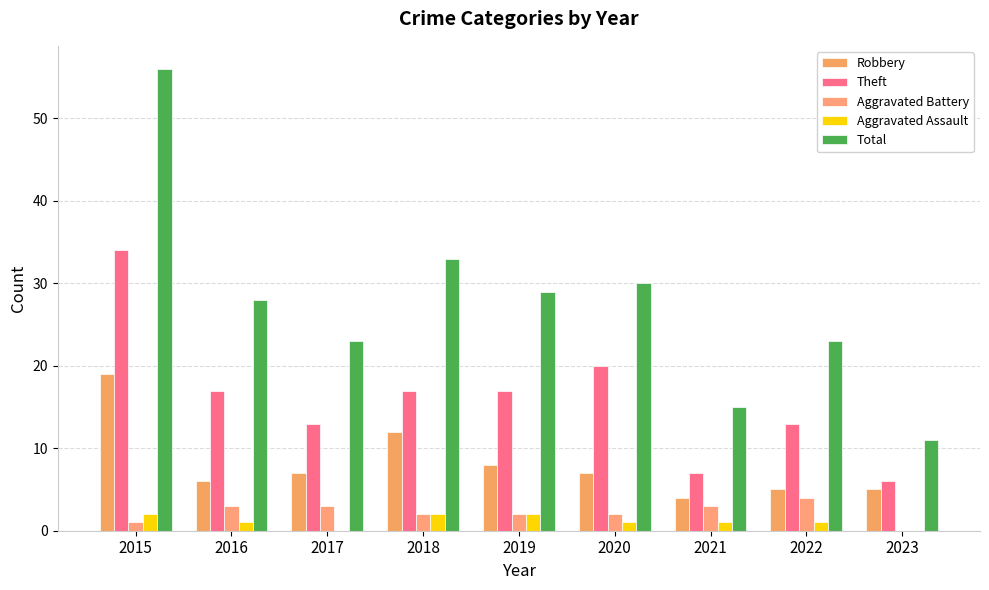

True or false: Robbery has a value of 6 at 2021.

False